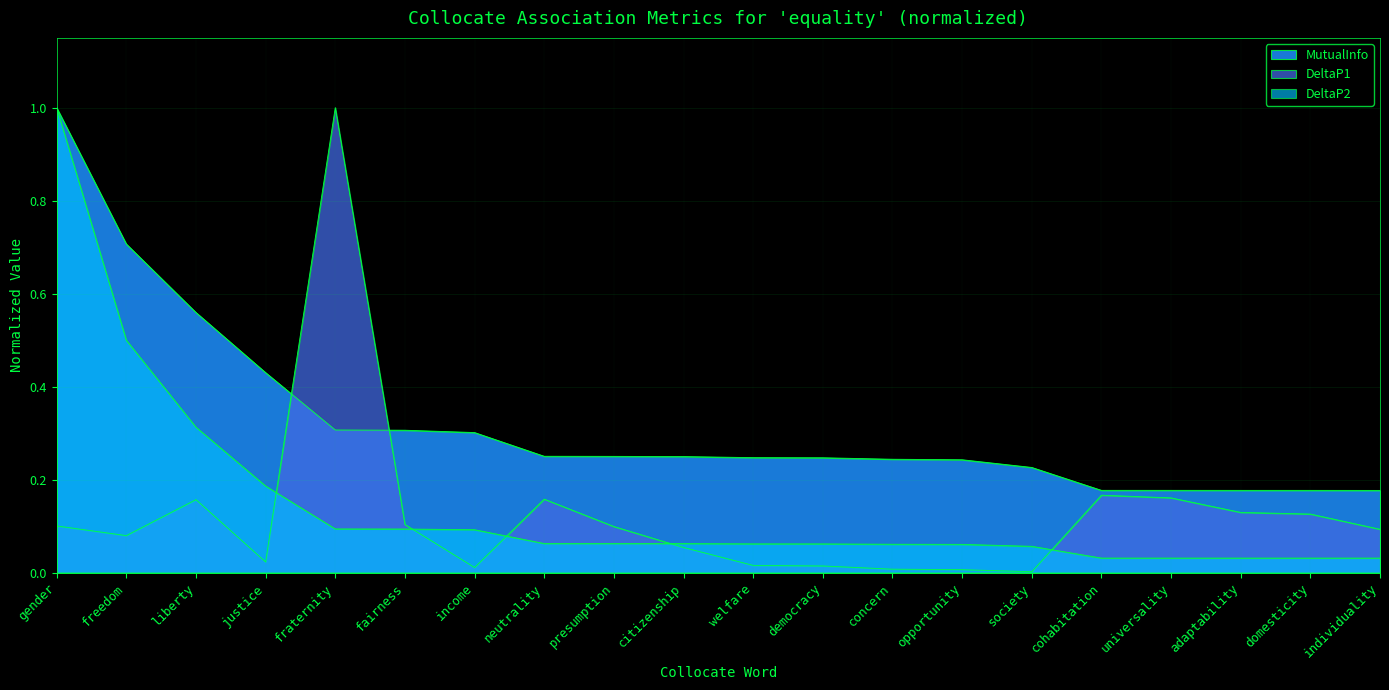

True or false: DeltaP2 has a value of 0.1 at liberty.

False